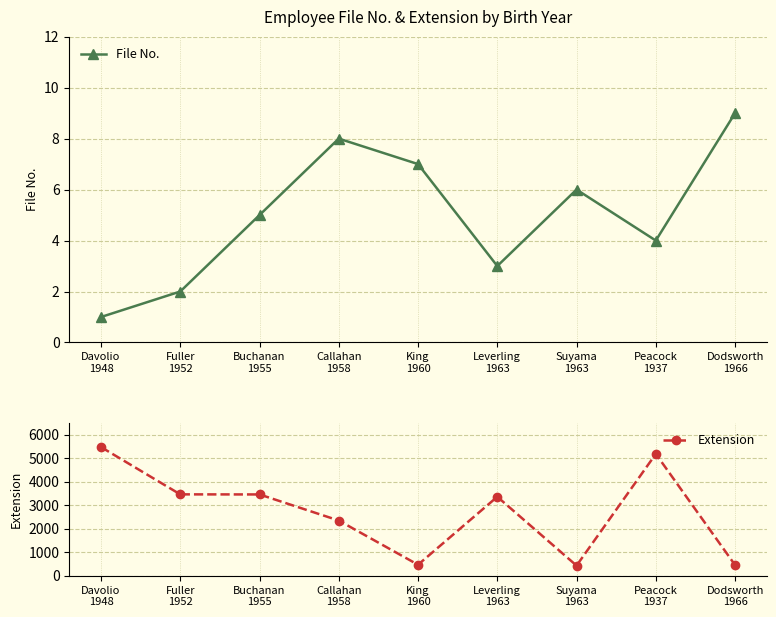

Between Davolio
1948 and Peacock
1937, which series saw the biggest shift?

Extension